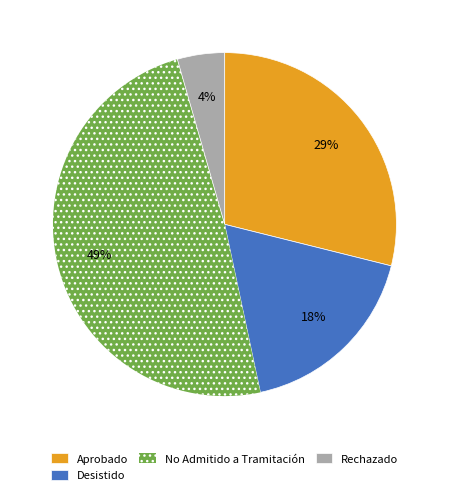

Does Rechazado represent more than half of the total?

No